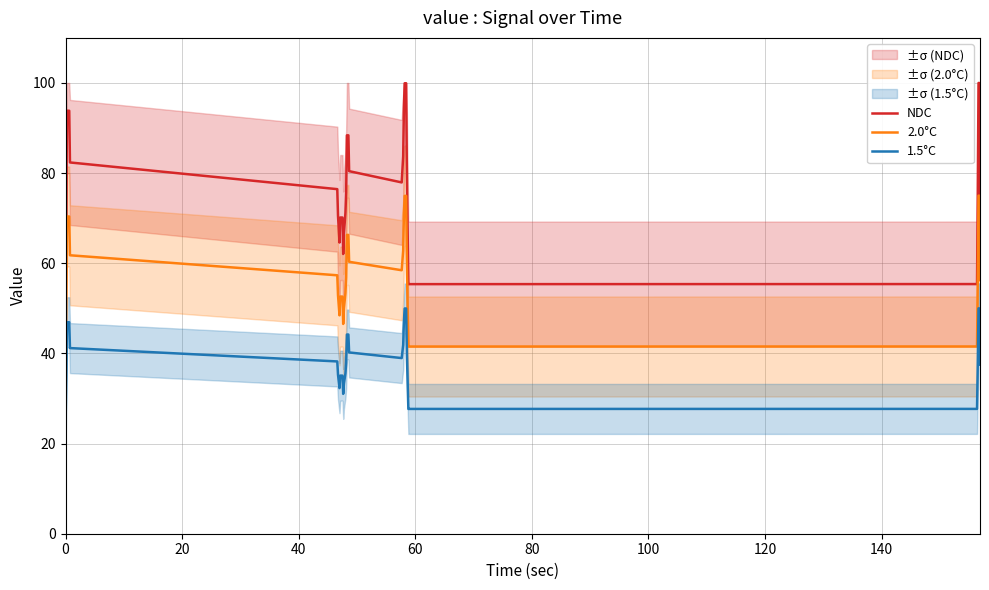

What is the minimum value for 2.0°C?

35.2